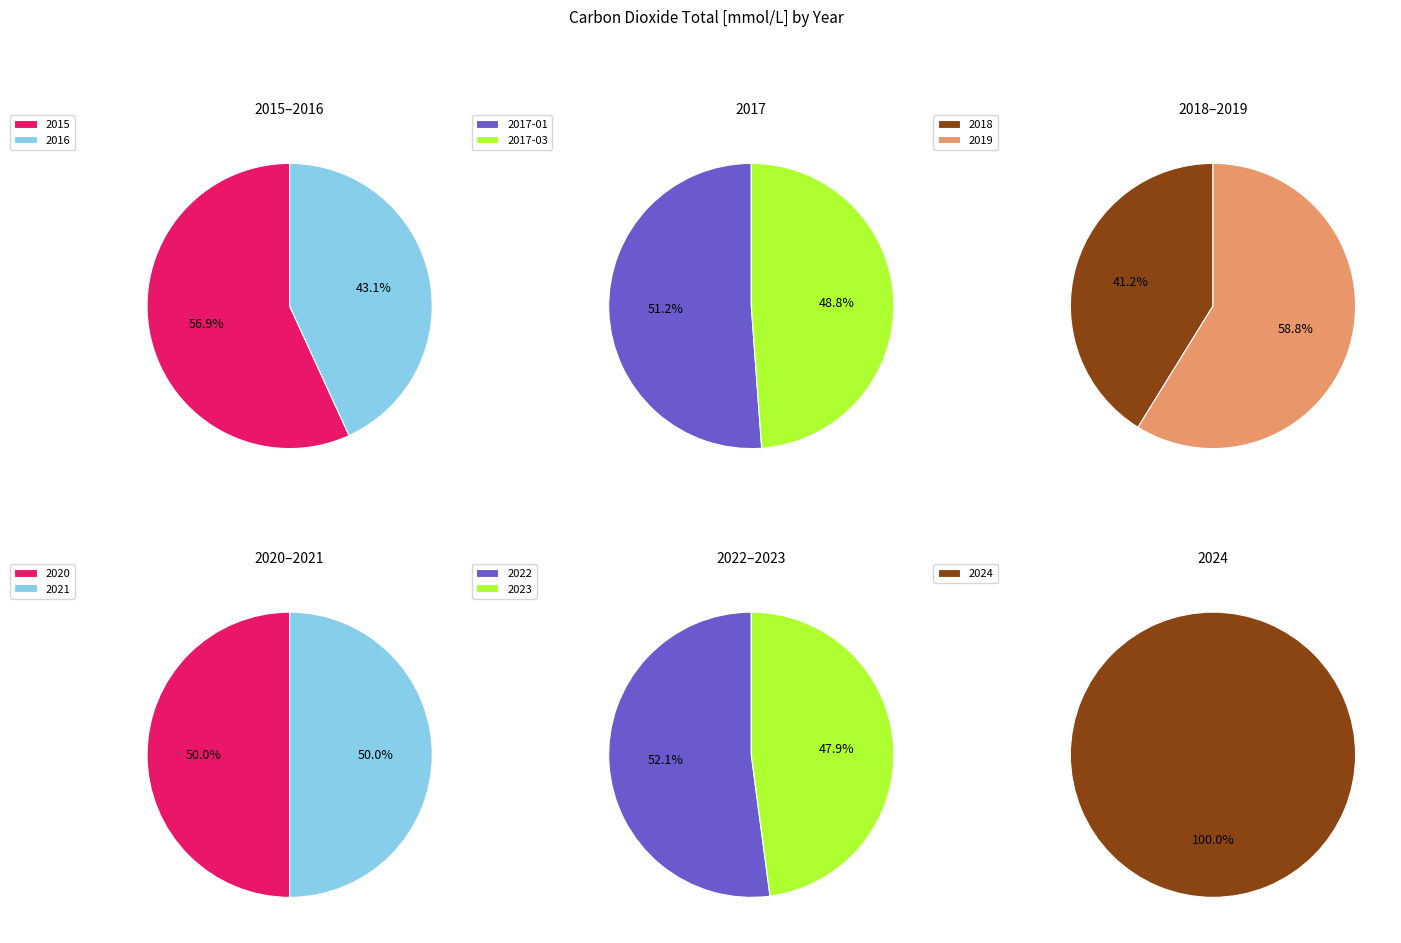

Which category has the biggest portion of the pie?

2019